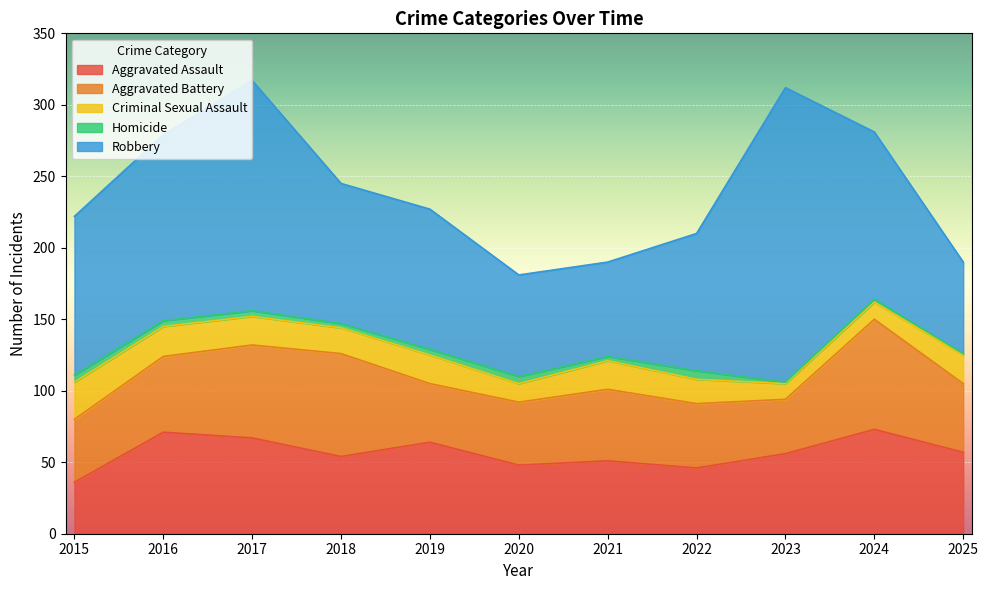

The value of Robbery at 2022 is 59. True or false?

False